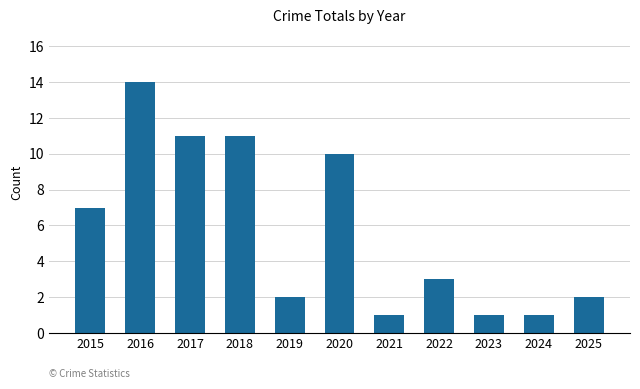

Where is the data nearest to the value 7?

2015